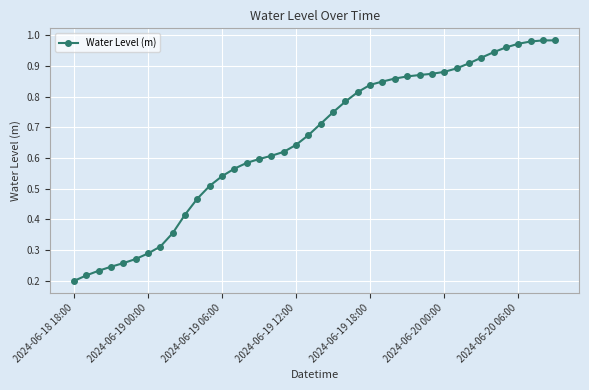

What is the sum of all values?

26.2